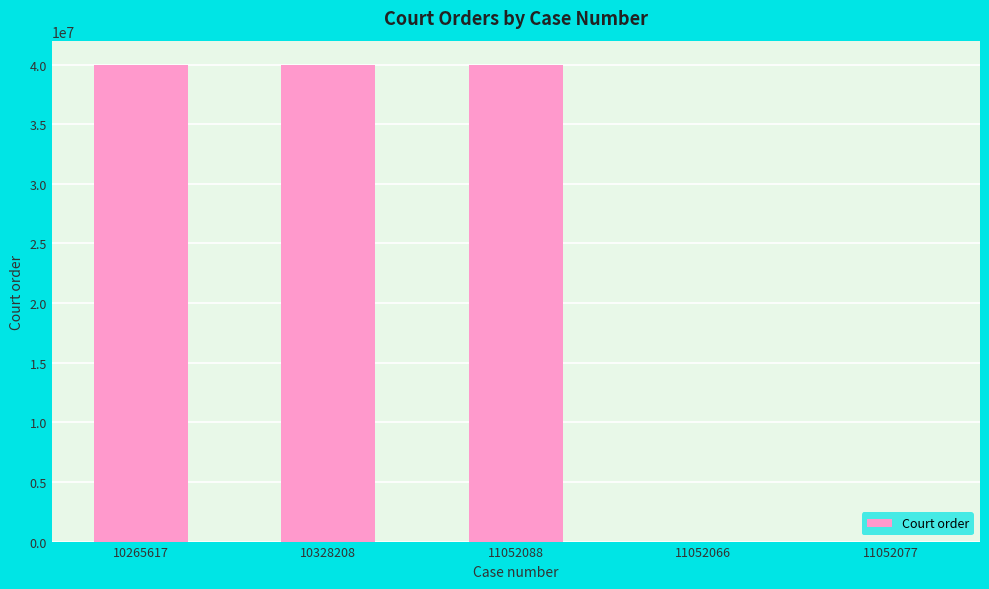

What is the approximate value at 11052066?

1